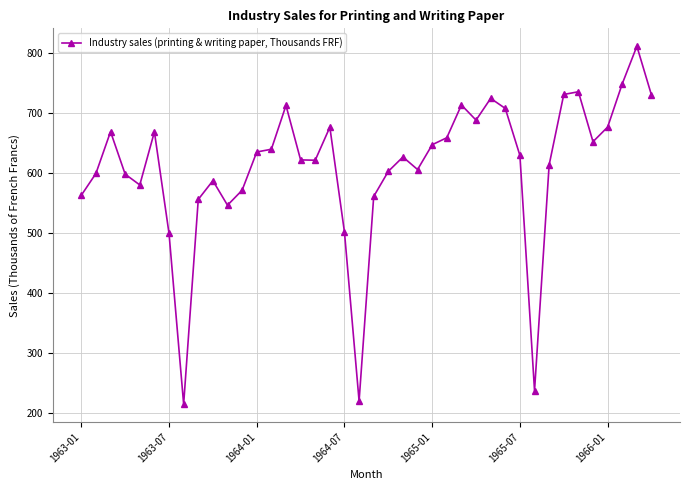

What is the greatest value displayed?

810.7